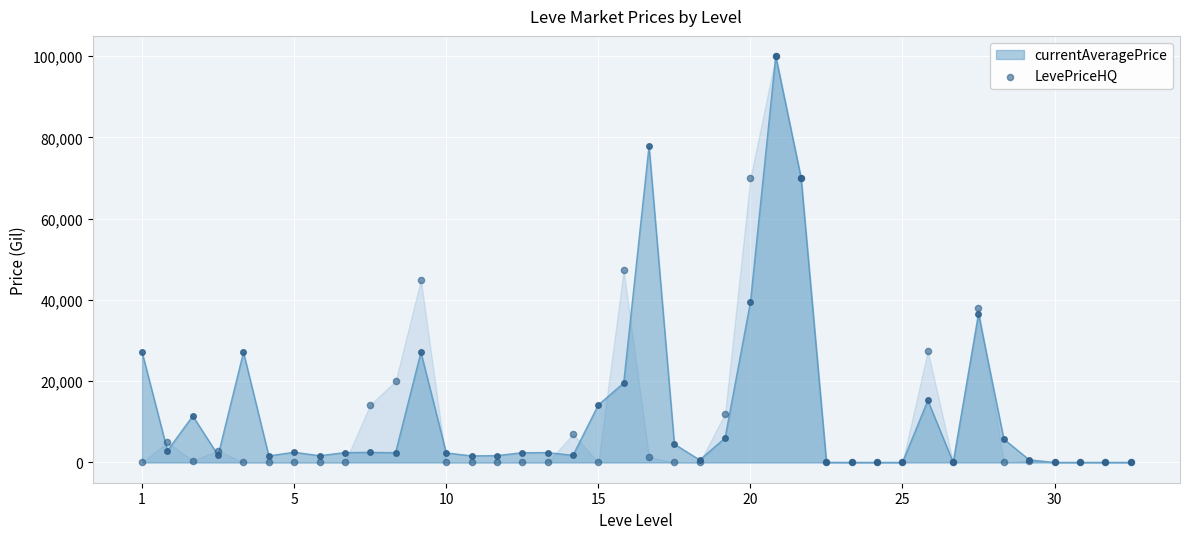

True or false: currentAveragePrice has more than 0 interior local peaks.

True